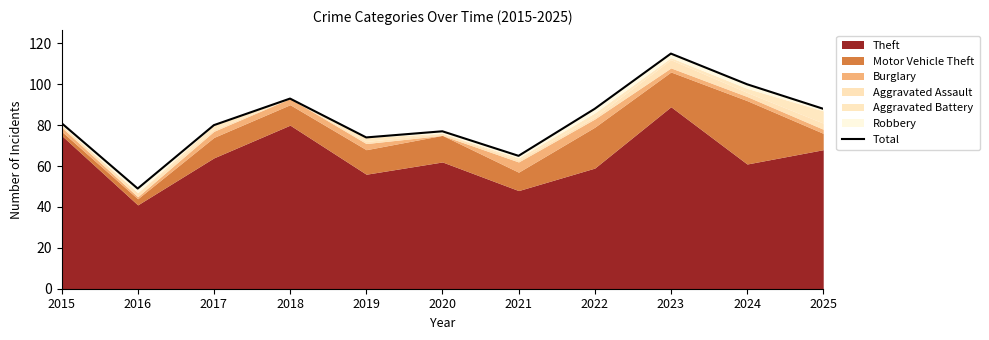

List the labels in order of value, largest first.

2023, 2024, 2018, 2022, 2025, 2015, 2017, 2020, 2019, 2021, 2016